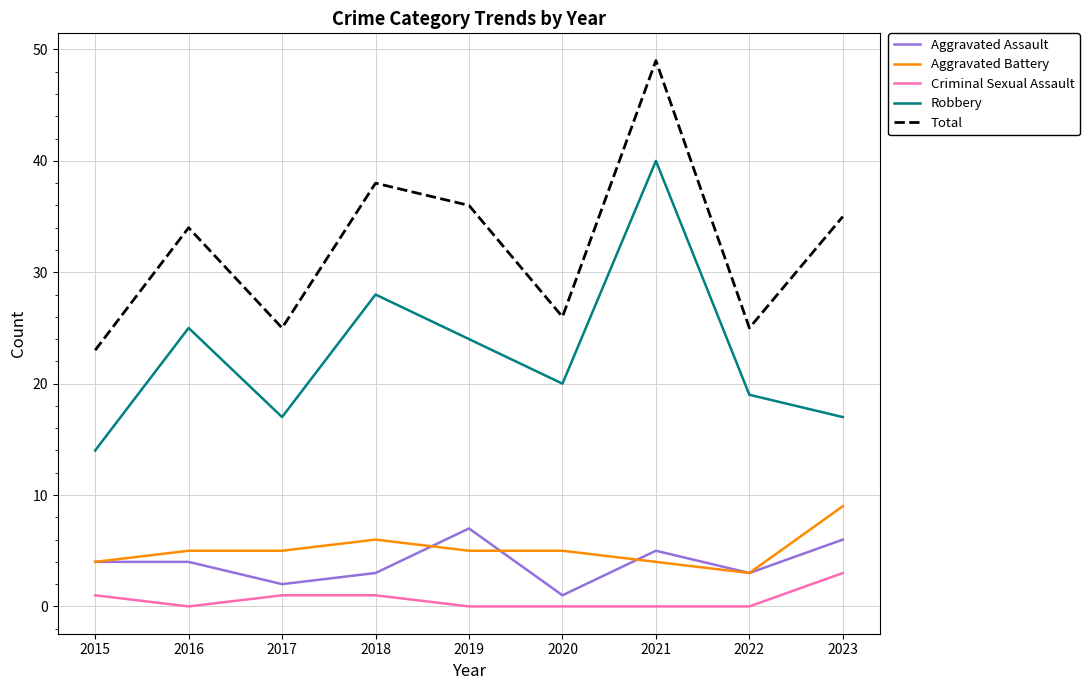

What value does the Aggravated Assault series have at 2022?

3